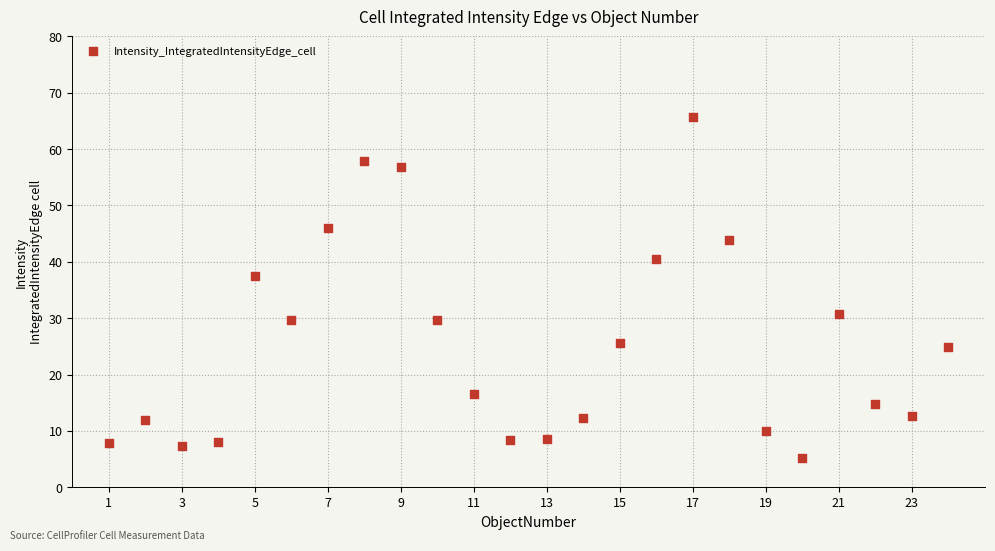

What is the range of X values (max minus min)?

23.0